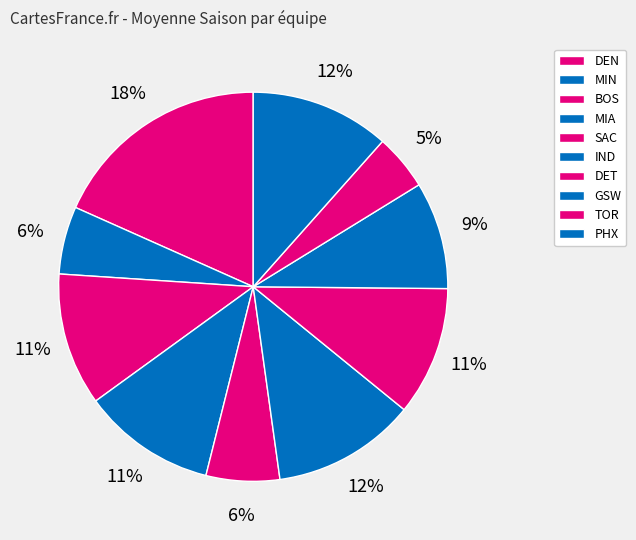

Count the number of slices in the pie.

10